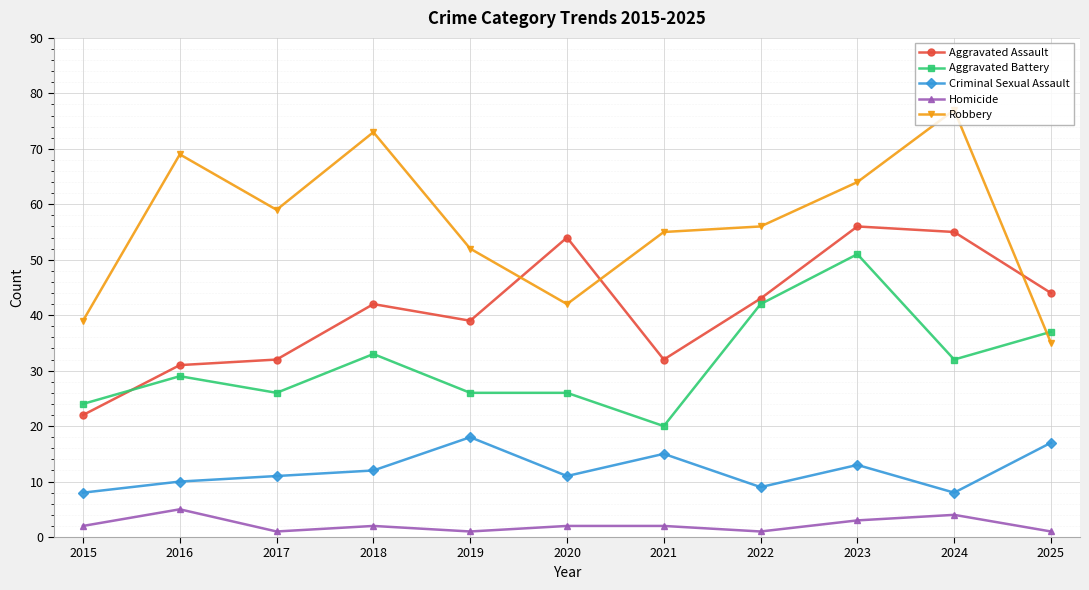

List the series in order of their overall mean, lowest first.

Homicide, Criminal Sexual Assault, Aggravated Battery, Aggravated Assault, Robbery